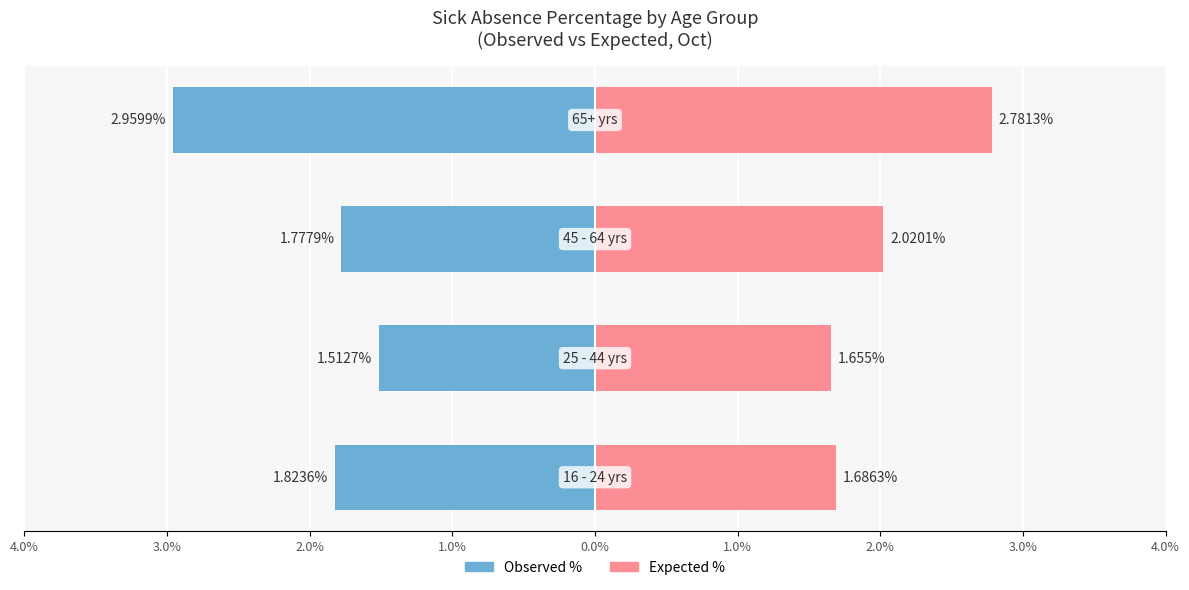

Which series has the widest spread of values?

Observed %